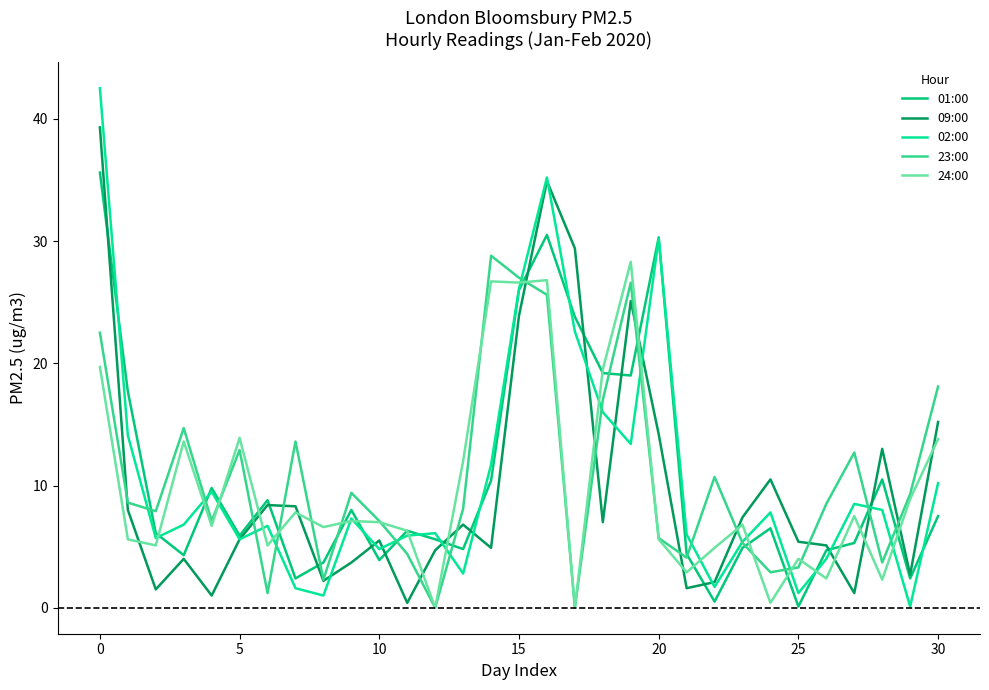

Which series has the largest range (max minus min)?

02:00